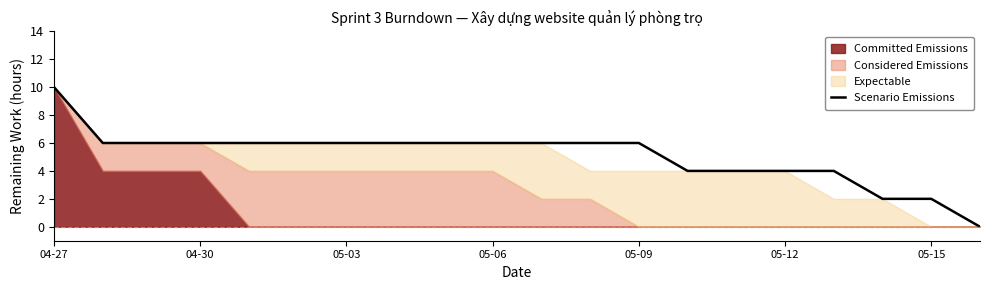

The Scenario Emissions series shows 6 at 05-06. True or false?

True